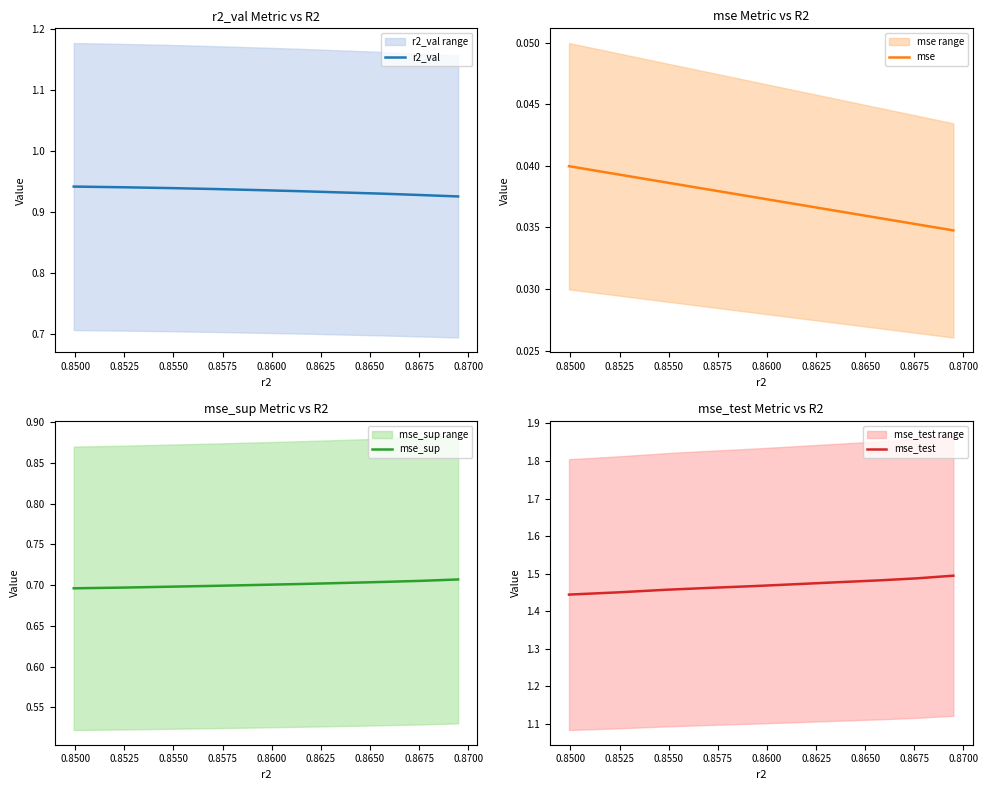

How many distinct data groups are displayed?

4